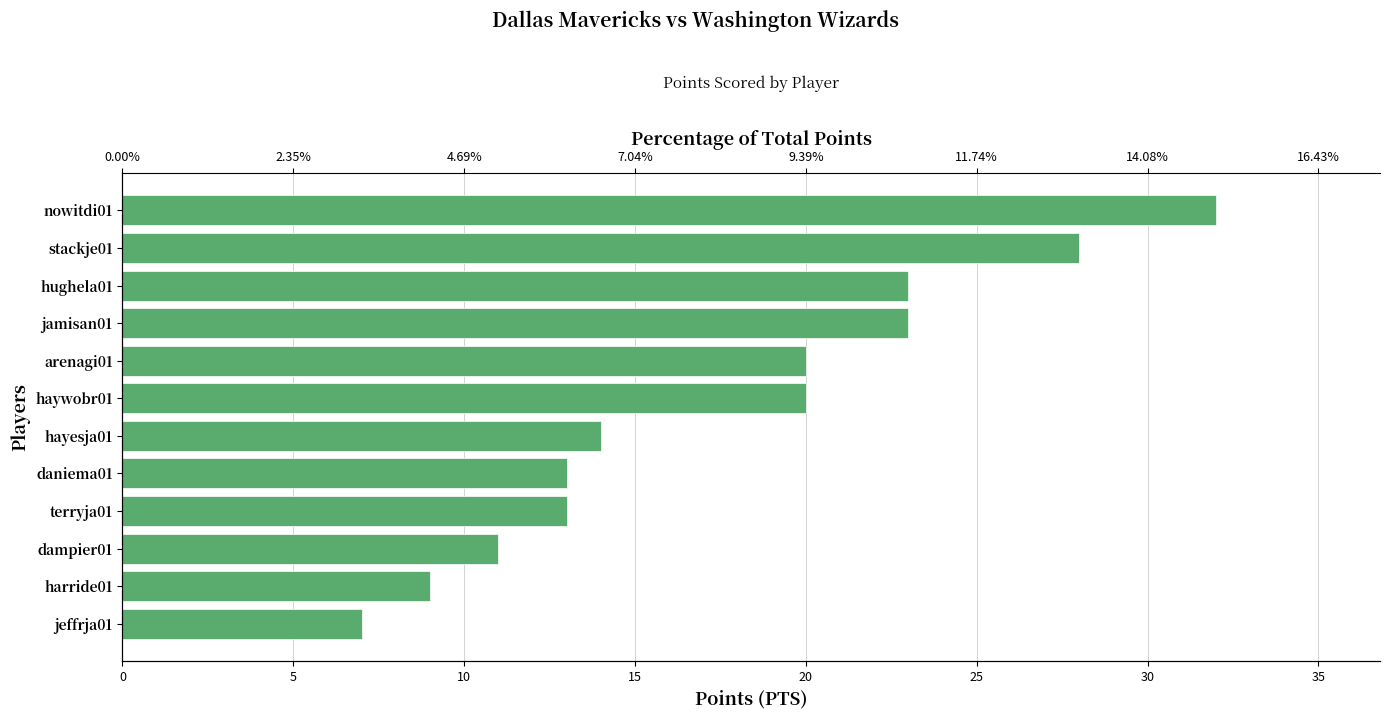

What is the difference between the maximum and minimum values?

25